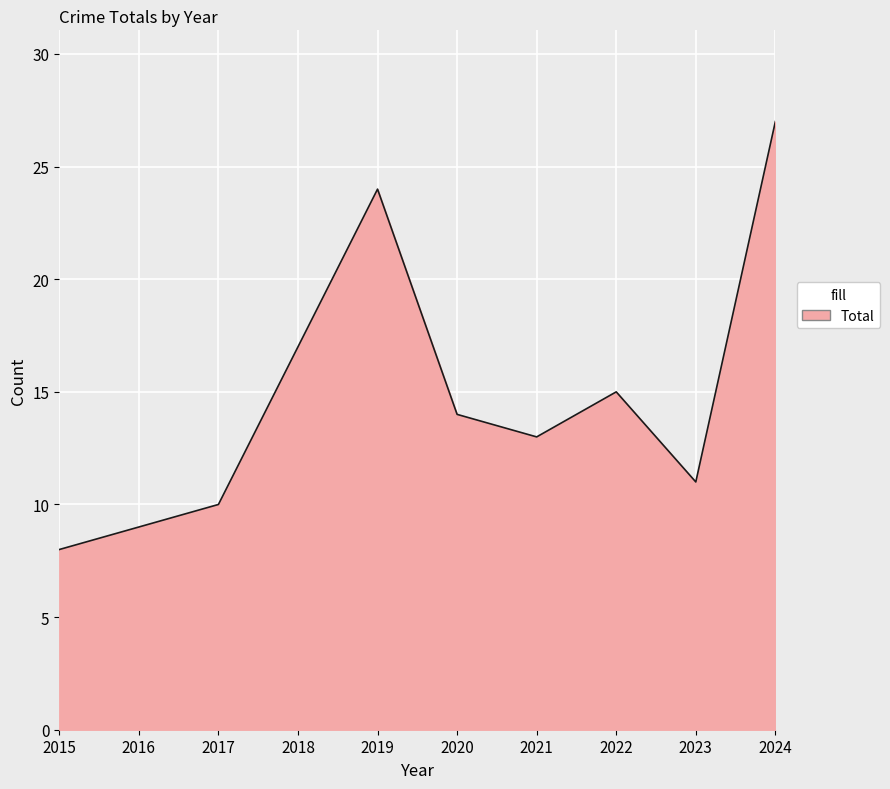

Rank the categories by value from highest to lowest.

2024, 2019, 2018, 2022, 2020, 2021, 2023, 2017, 2016, 2015